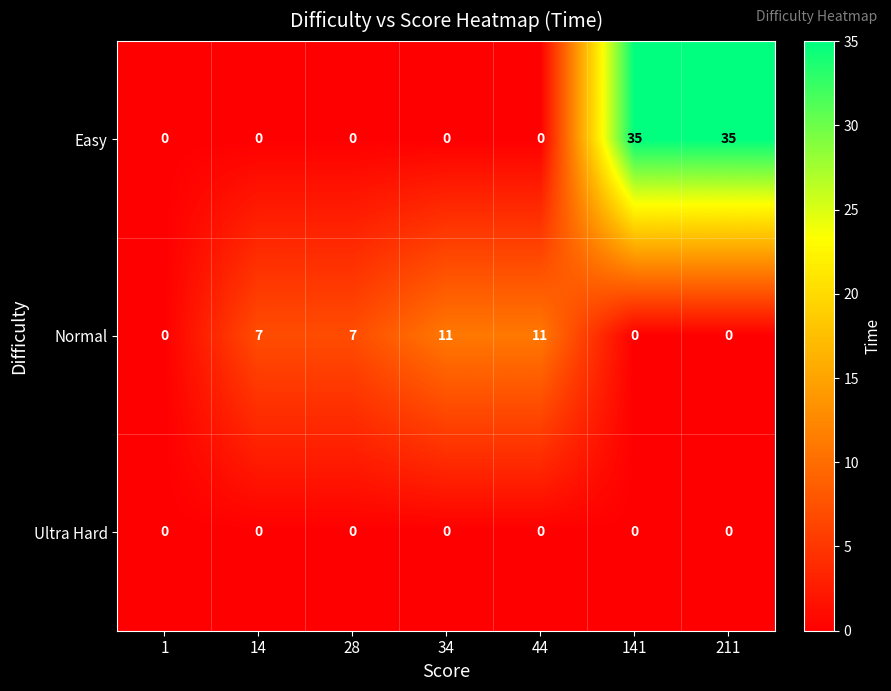

What is the maximum value shown in the chart?

35